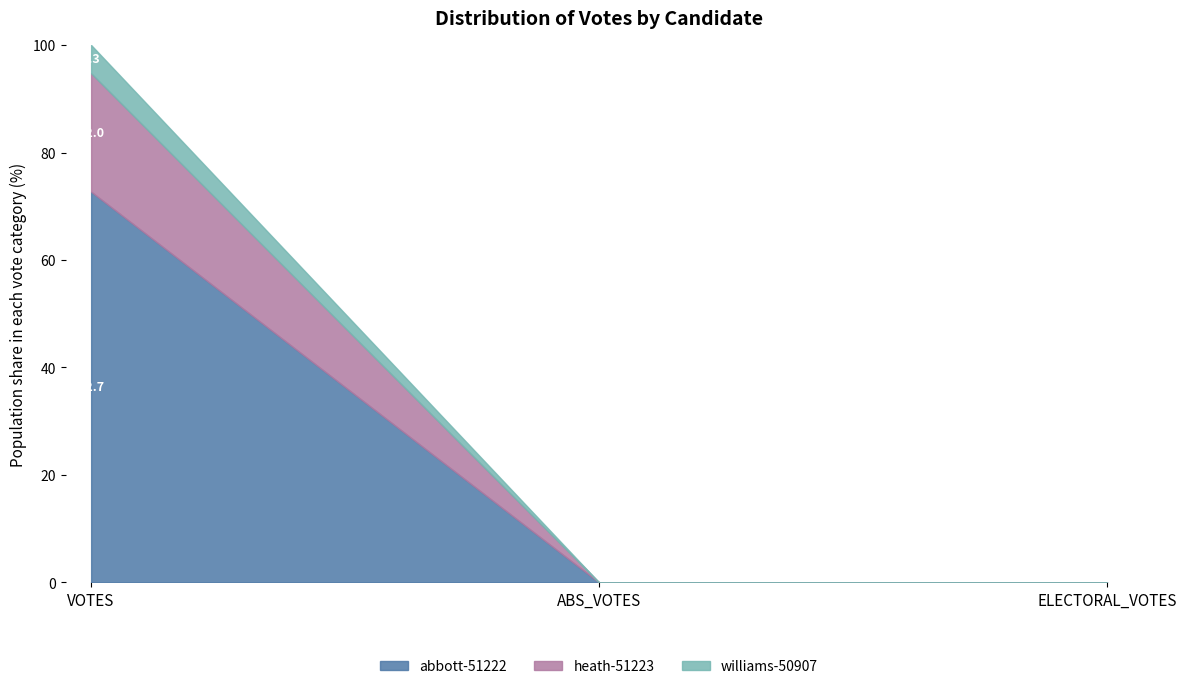

Rank the series at ELECTORAL_VOTES from highest to lowest value.

abbott-51222, heath-51223, williams-50907